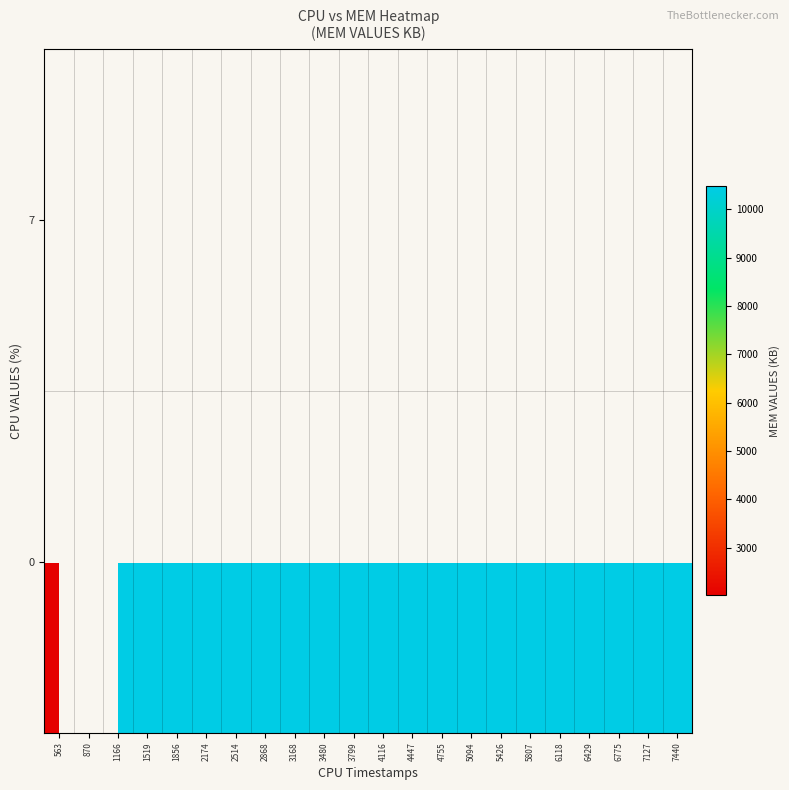

How many categories are shown in the chart?

22